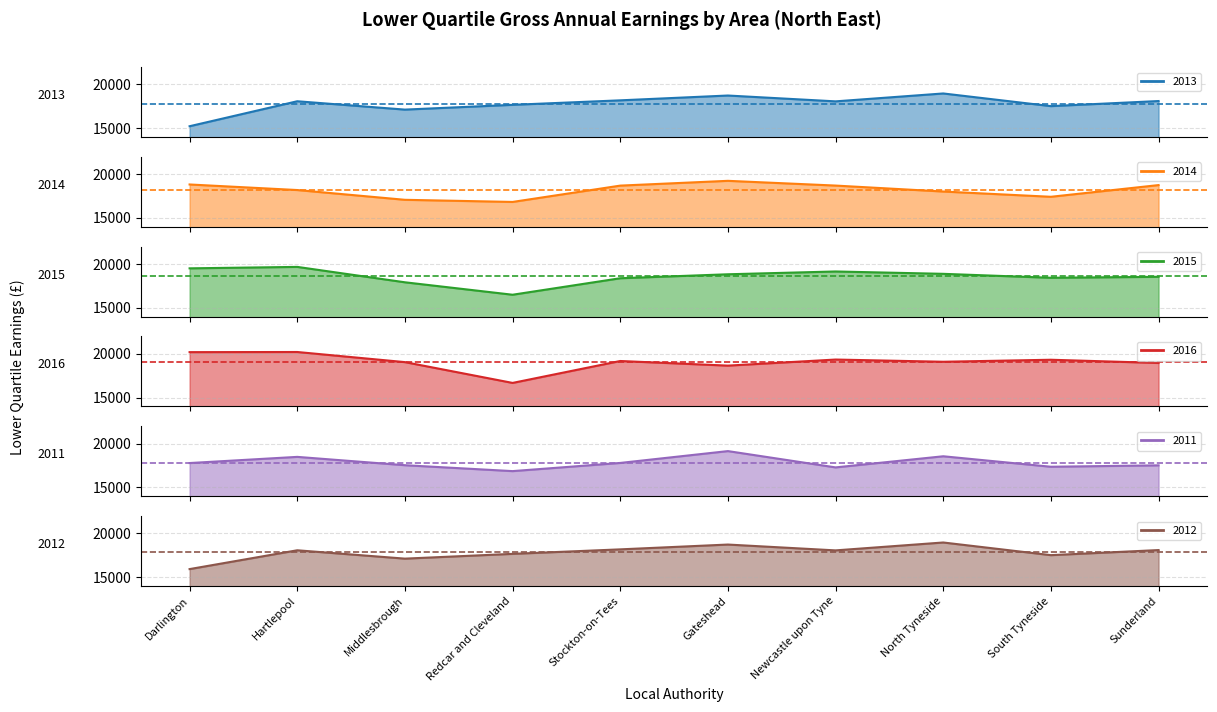

What is the label of the 2nd point from the right?

South Tyneside